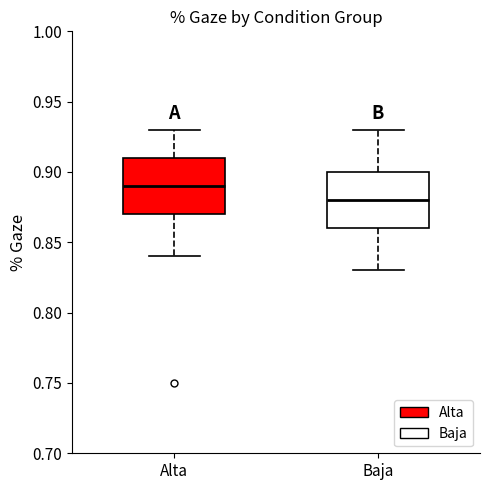

Reading left to right, read every box against the y-axis: the position of its median line, the range the box covers, and the ends of its whiskers. The values are not printed on the chart, so give them approximately, as read against the axis.

Alta: median 0.89, box 0.87 to 0.91, whiskers 0.84 to 0.93
Baja: median 0.88, box 0.86 to 0.90, whiskers 0.83 to 0.93